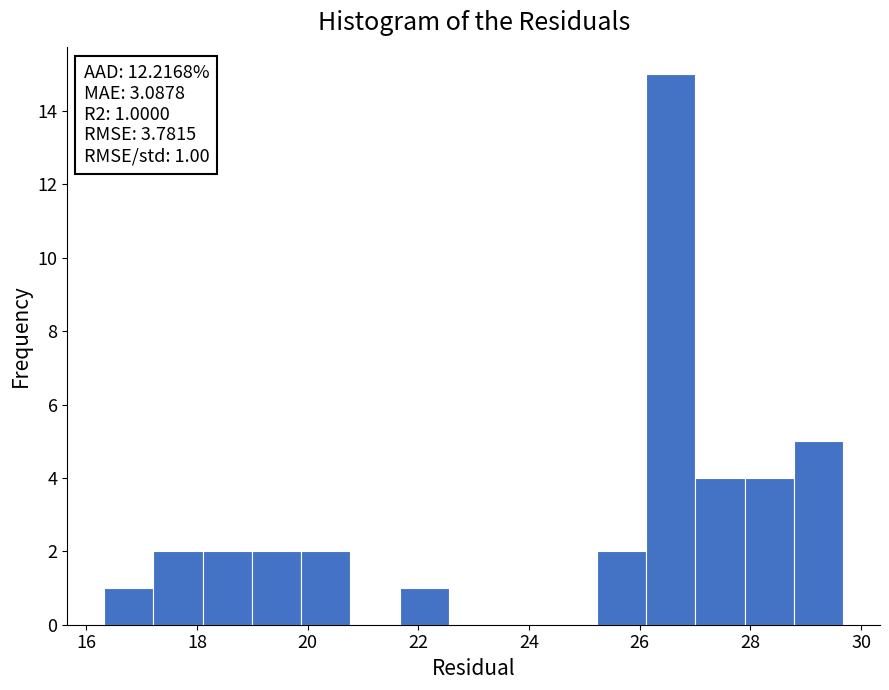

Which range on the x-axis has the tallest bar?

26.2 to 27.0